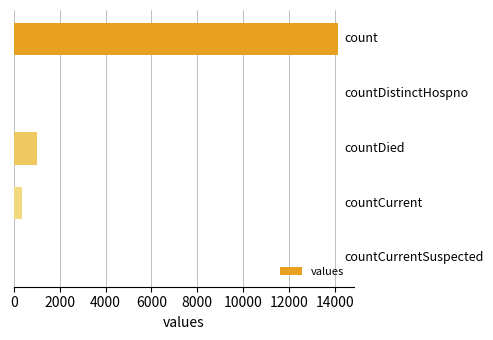

What is the average value?

3102